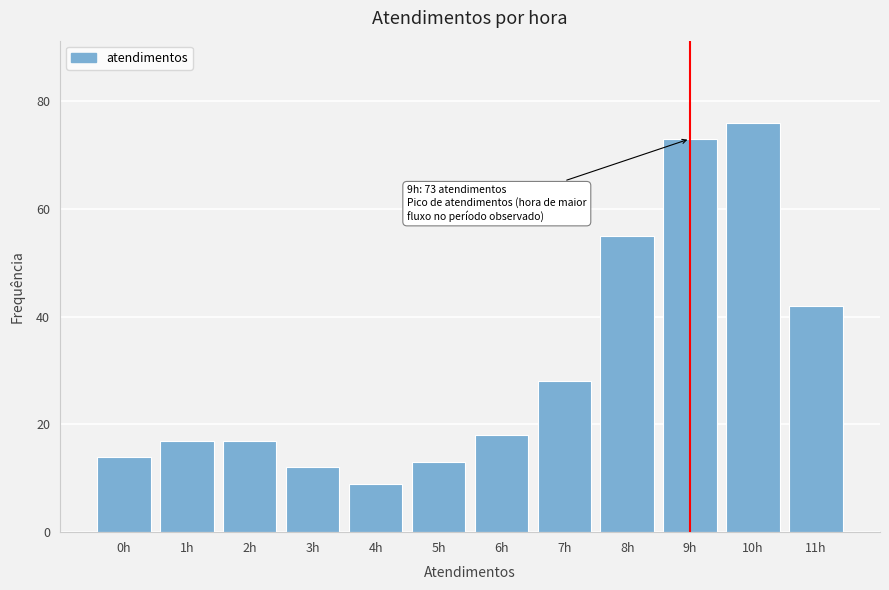

Reading left to right, list all the values displayed in this chart.

14	17	17	12	9	13	18	28	55	73	76	42